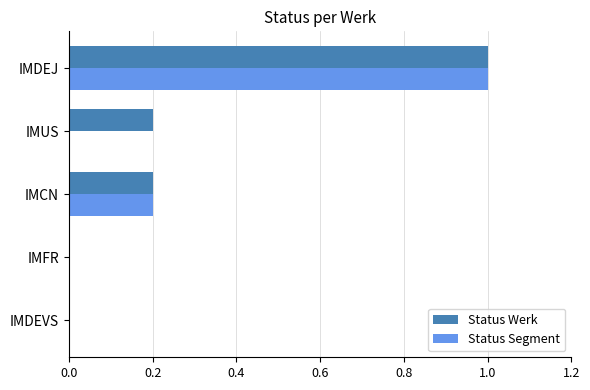

At which category is the sum across all series the highest?

IMDEJ